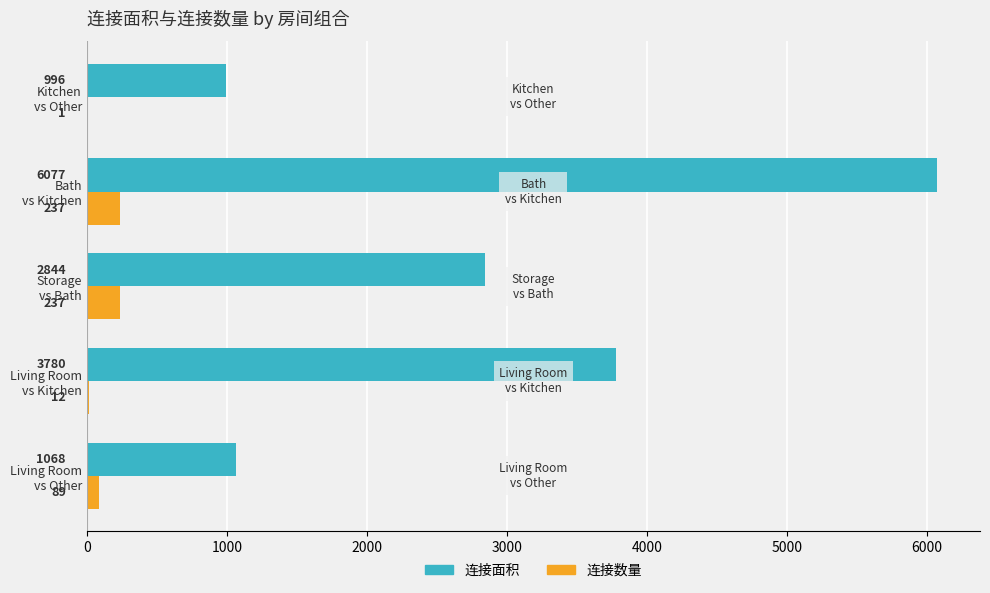

Which series has the largest total across all categories?

连接面积